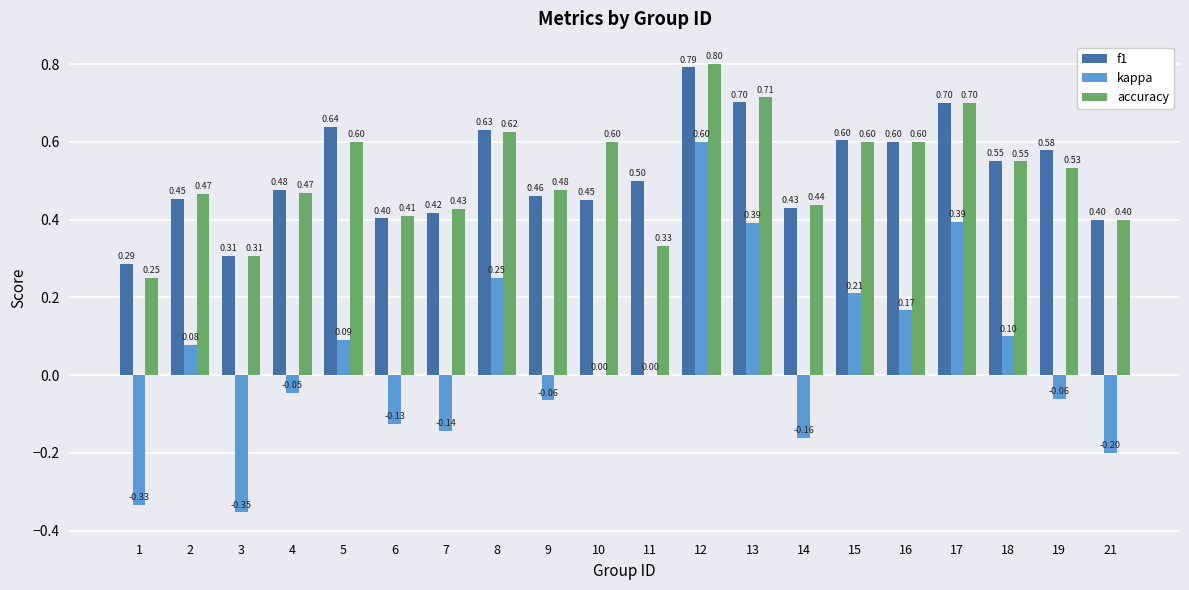

True or false: accuracy has a value of 0.3 at 4.

False